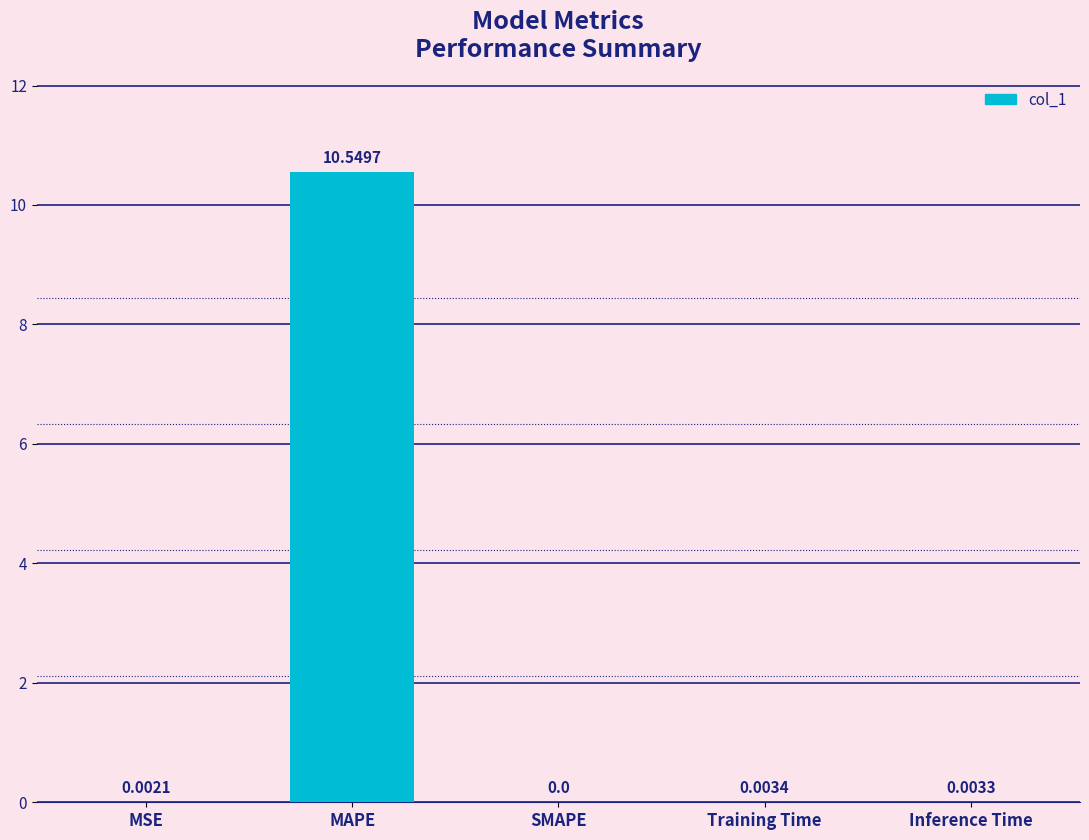

Where is the data nearest to the value 5?

Training Time